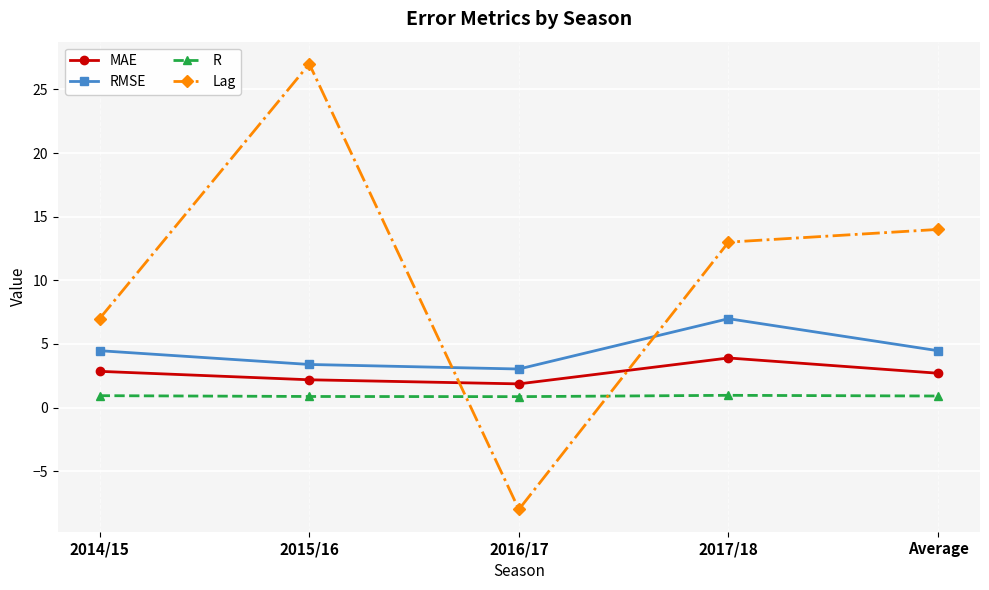

What are all the series names shown in the legend?

MAE, RMSE, R, Lag